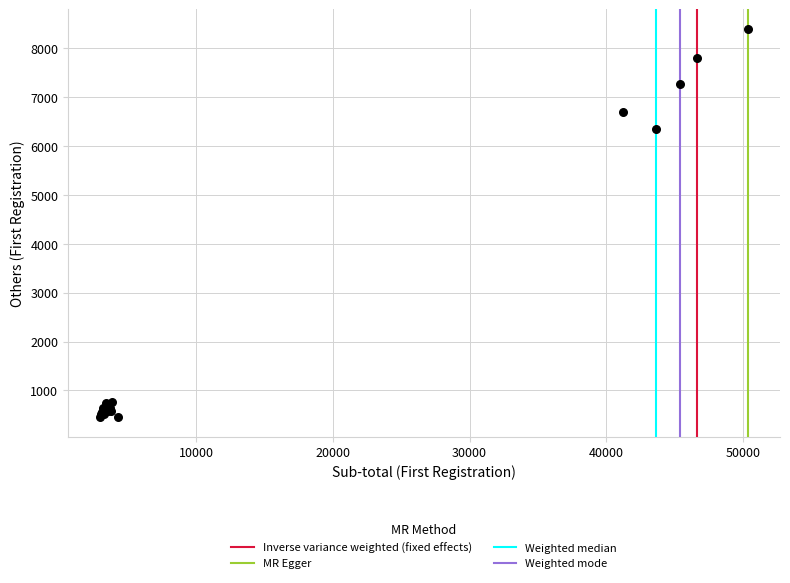

What Y value in the scatter plot is closest to 4427?

6344